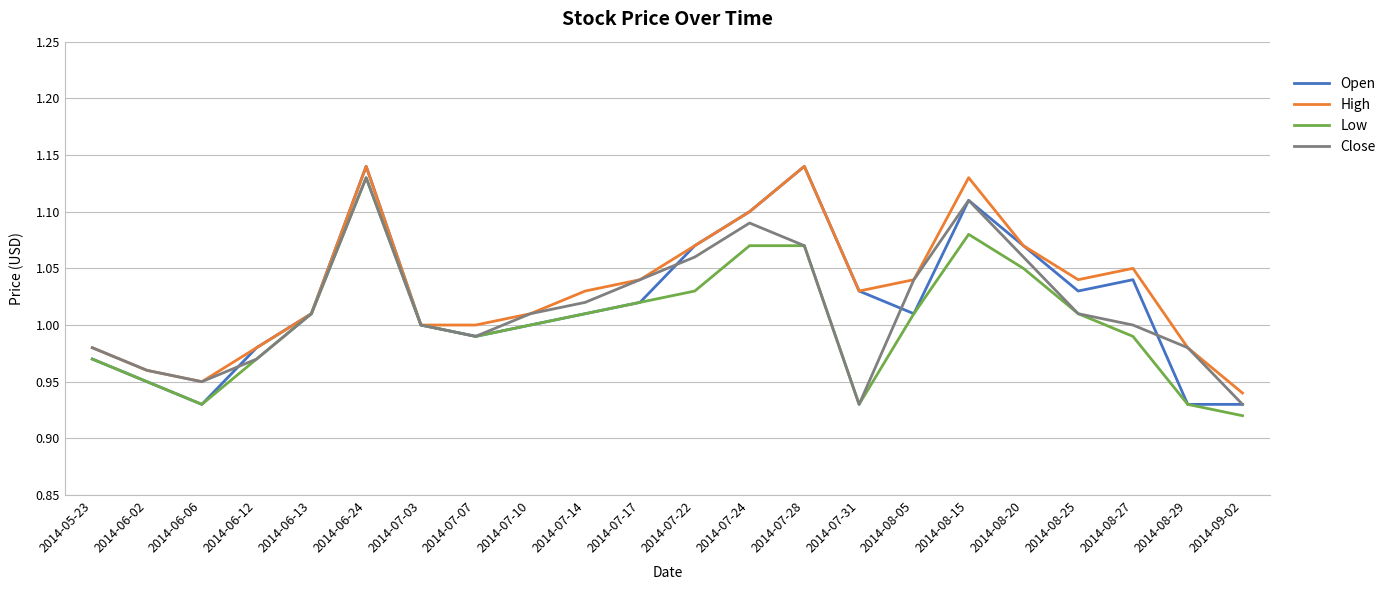

Which category has the lowest value in the Low series?

2014-09-02